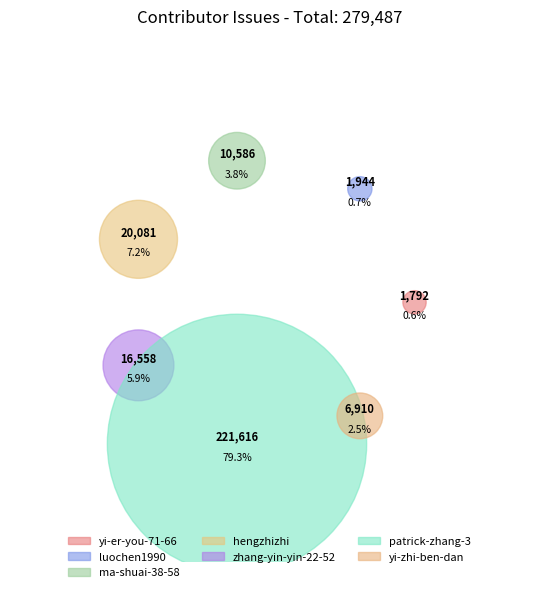

To the nearest percent, what percentage of the pie is hengzhizhi?

7%